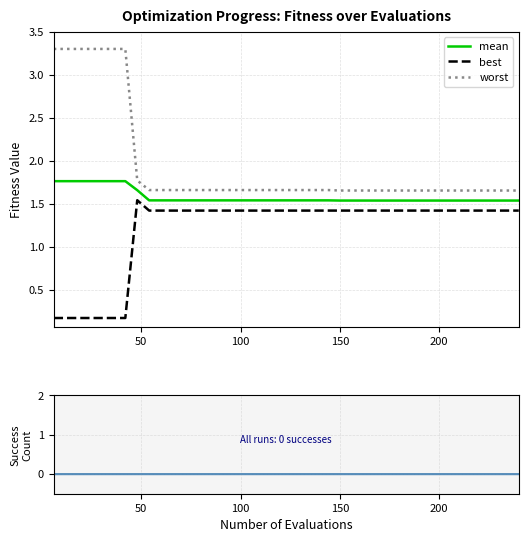

True or false: best and worst intersect in this chart.

False